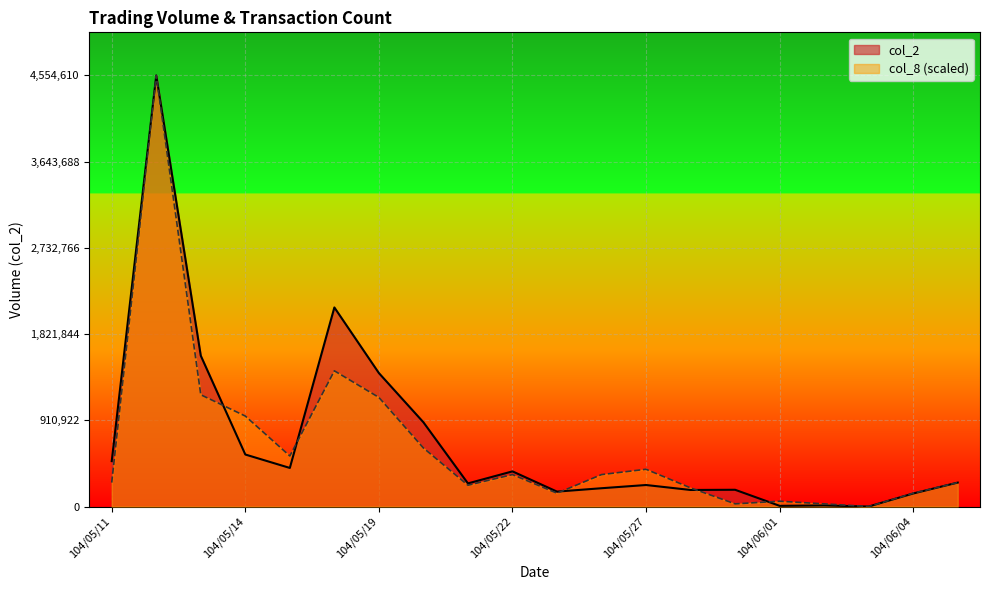

What is the value of the col_8 point at the 9th from the left?

224919.0